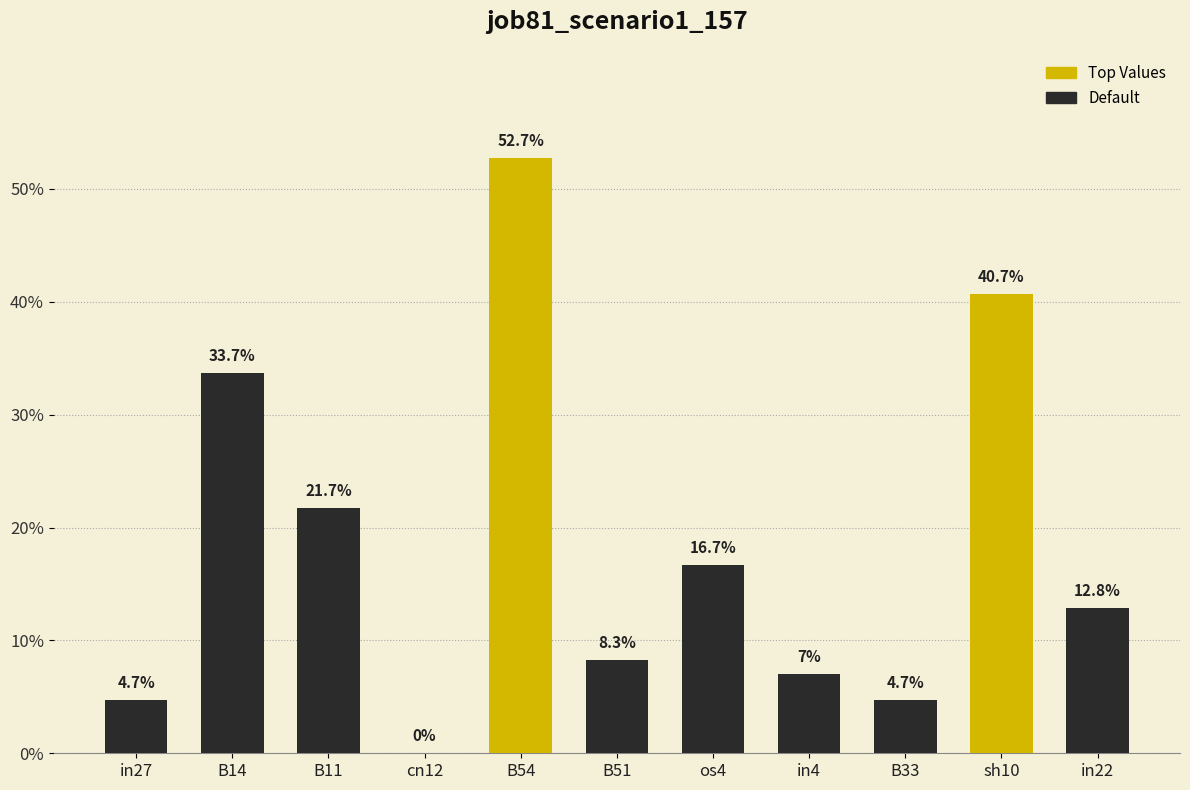

Which category has the lowest value across all series?

cn12